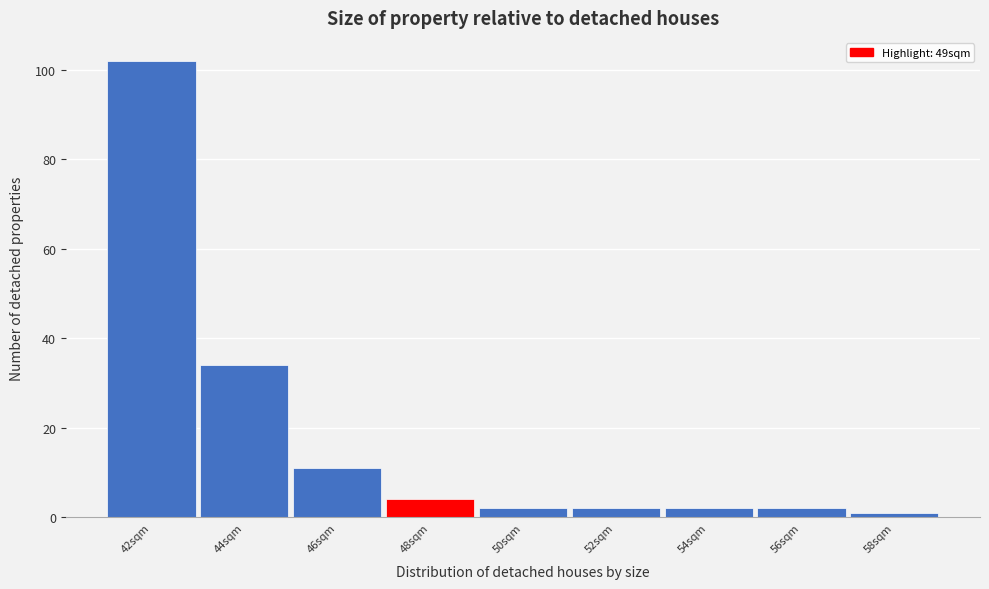

Reading right to left, list all the values displayed in this chart.

1	2	2	2	2	4	11	34	102